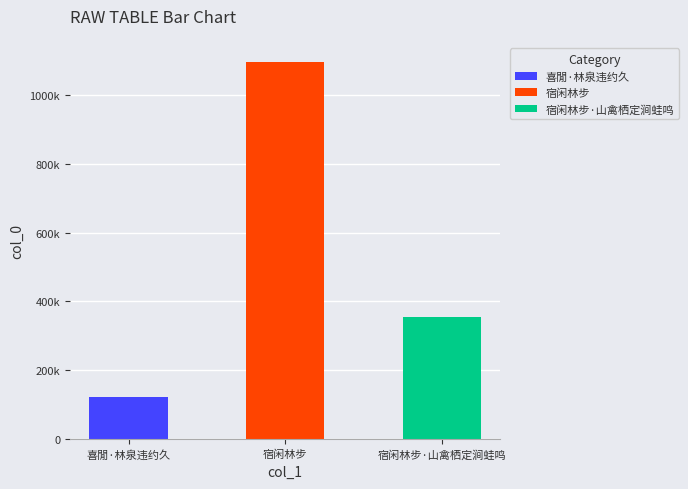

Rank the categories by value from highest to lowest.

宿闲林步, 宿闲林步·山禽栖定涧蛙鸣, 喜閒·林泉违约久